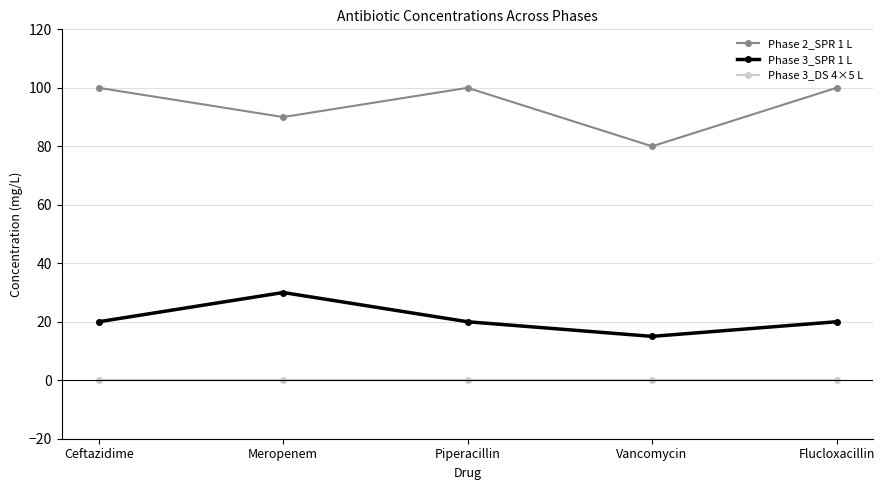

Where is Phase 2_SPR 1 L nearest to the value 90?

Meropenem